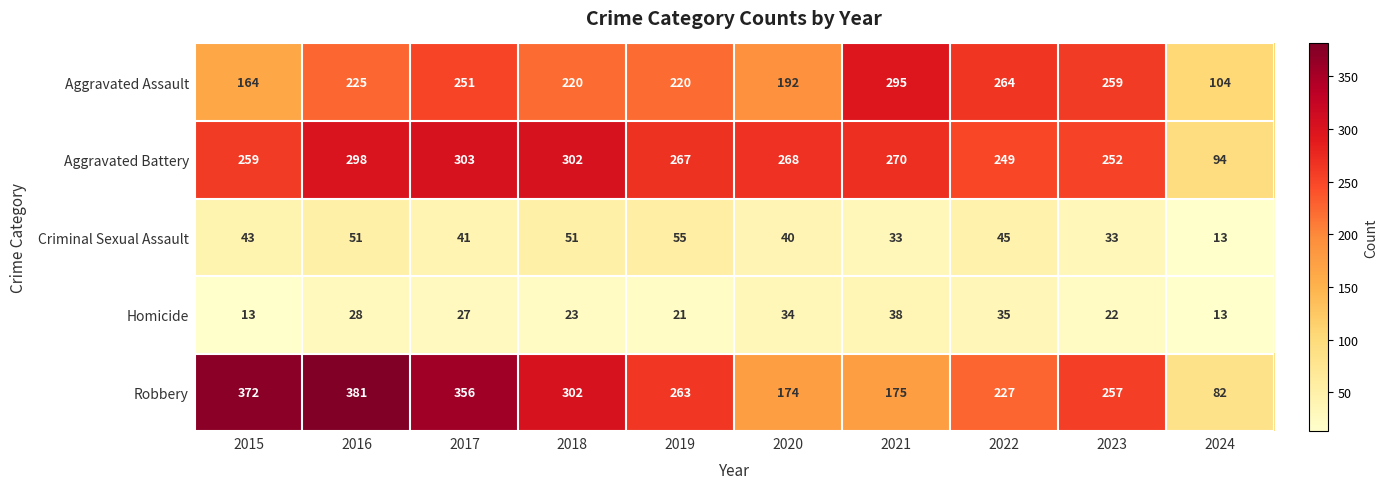

What value does the Aggravated Assault series have at 2015, to the nearest 5?

165